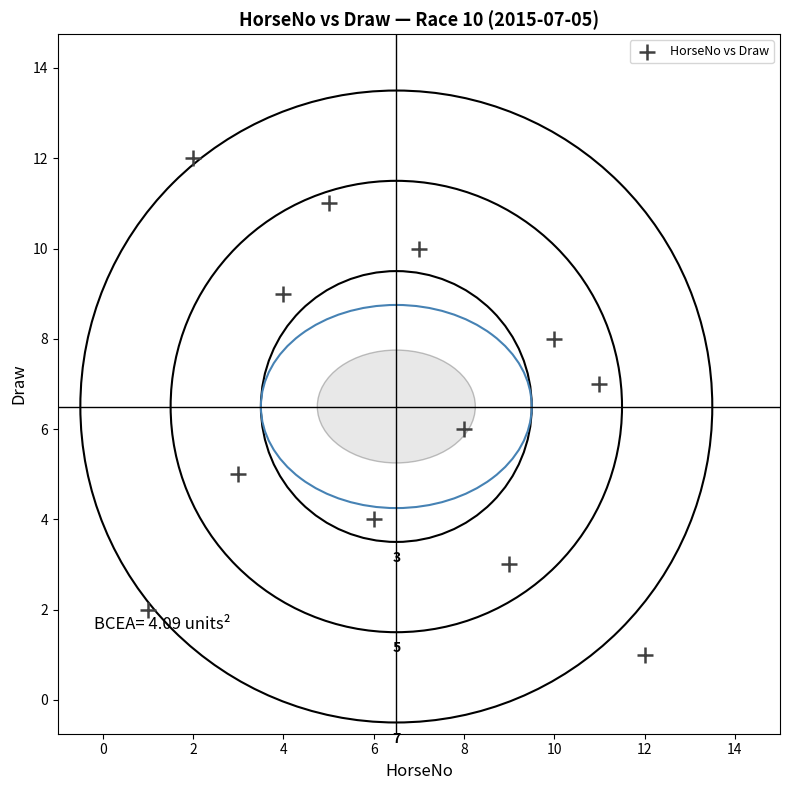

What is the average X value?

6